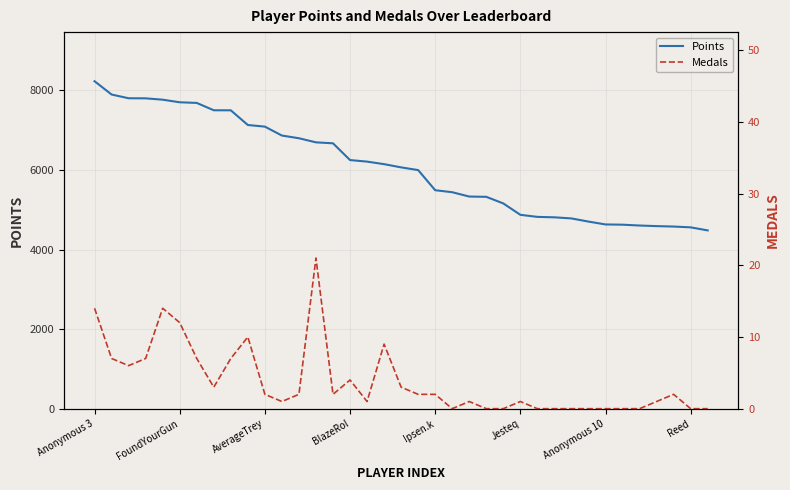

What is the maximum value for Points?

8229